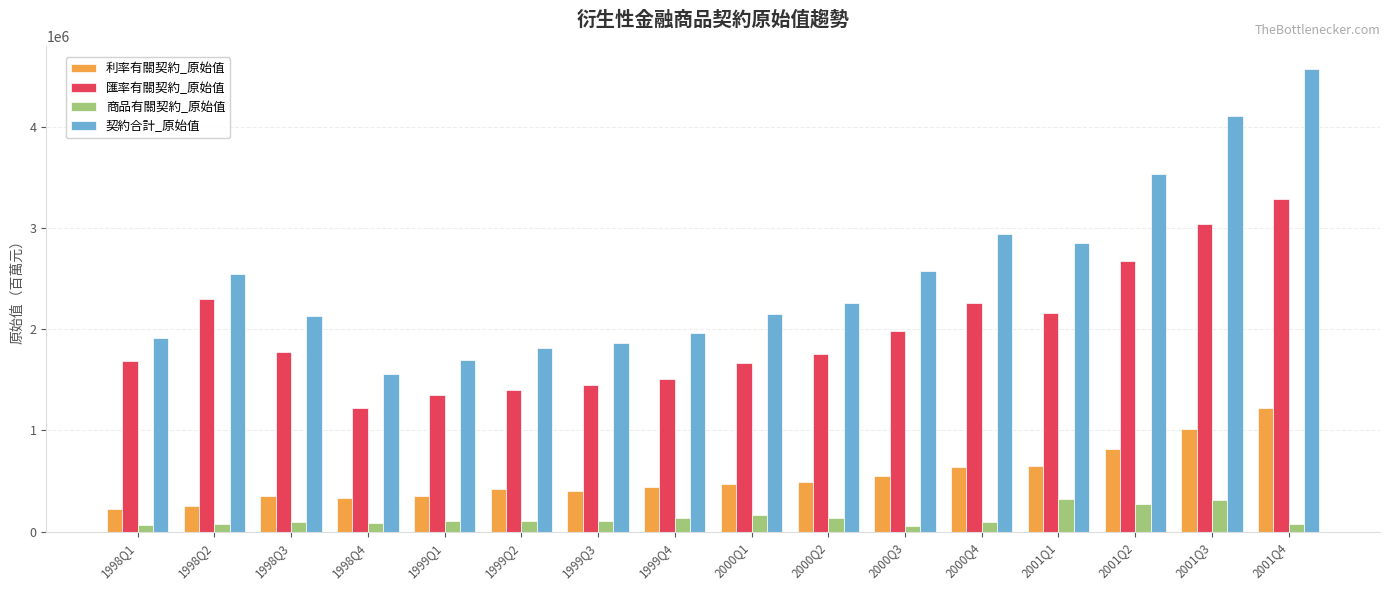

List the series in order of their peak value, highest first.

契約合計_原始值, 匯率有關契約_原始值, 利率有關契約_原始值, 商品有關契約_原始值